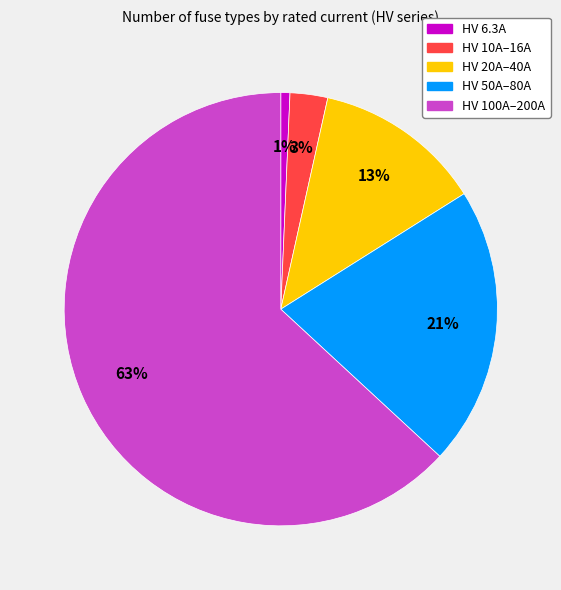

Does any single category account for the majority?

Yes